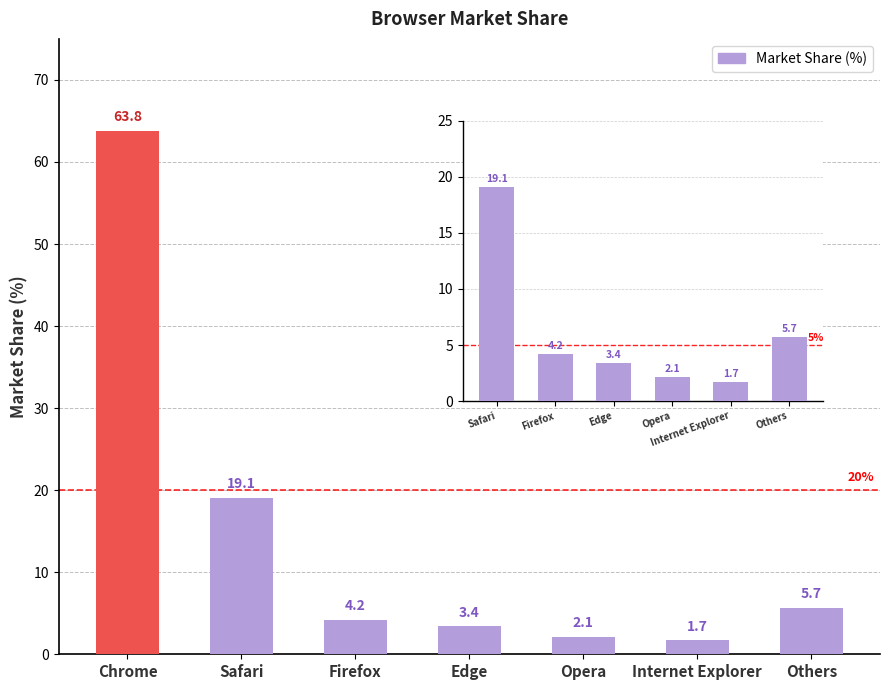

Reading left to right, what are all the values shown in this chart?

Chrome=63.8	Safari=19.1	Firefox=4.2	Edge=3.4	Opera=2.1	Internet Explorer=1.7	Others=5.7